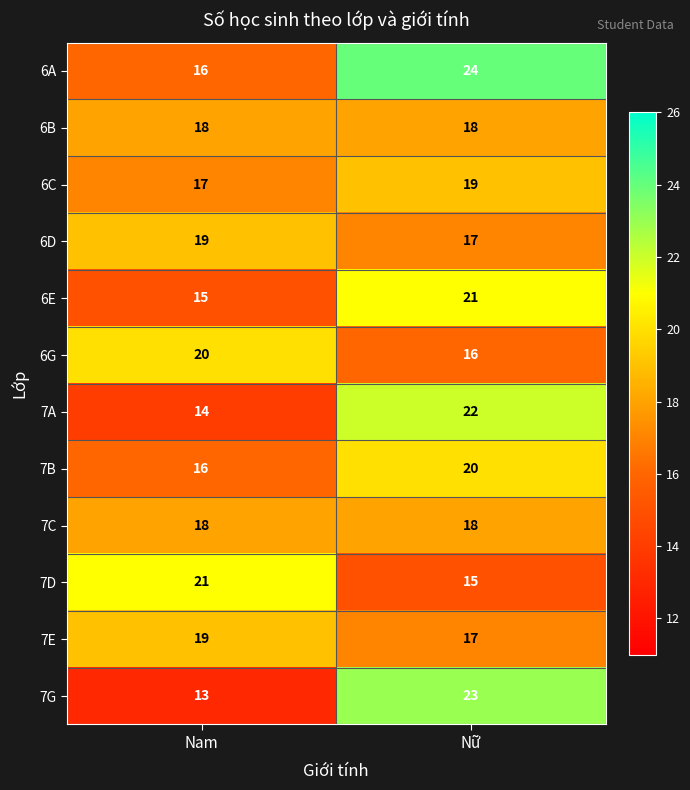

Between Nam and Nữ, which series saw the biggest shift?

7G